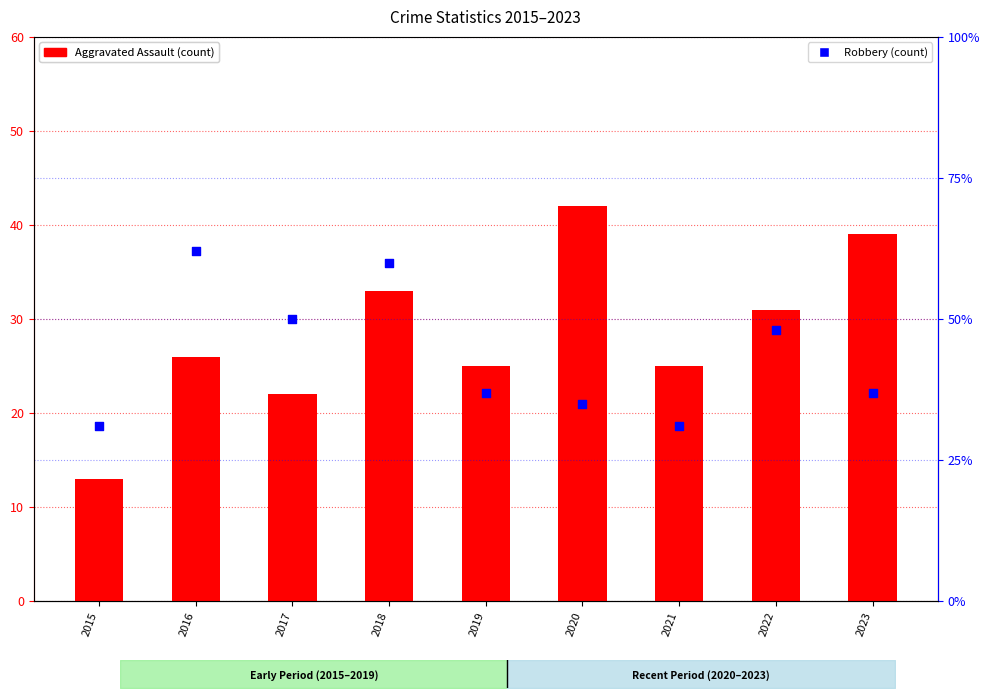

Which series contains the lowest Y value?

Aggravated Assault